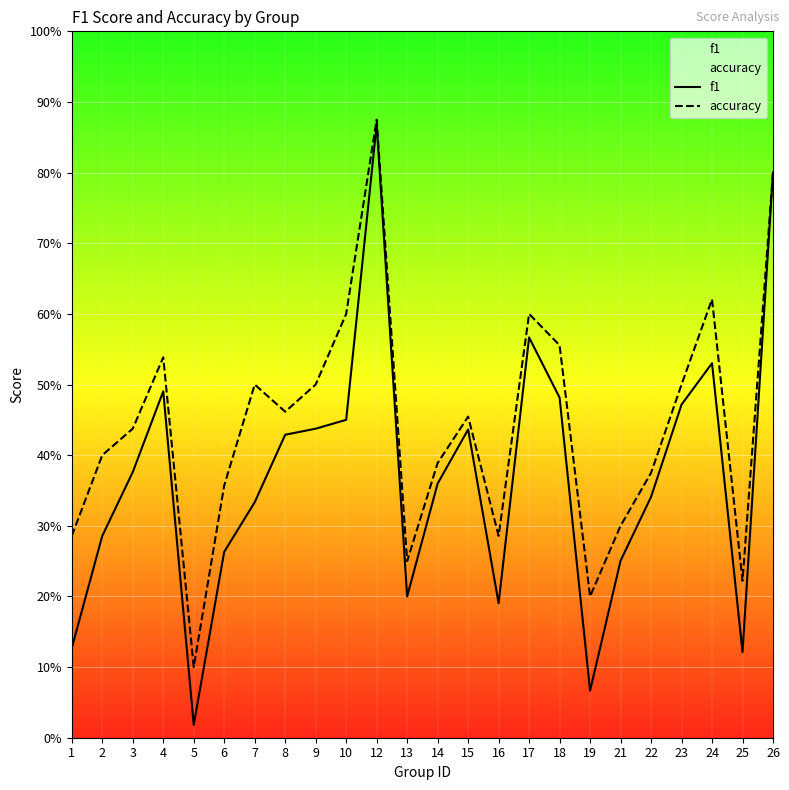

List the series in order of their peak value, highest first.

accuracy, f1